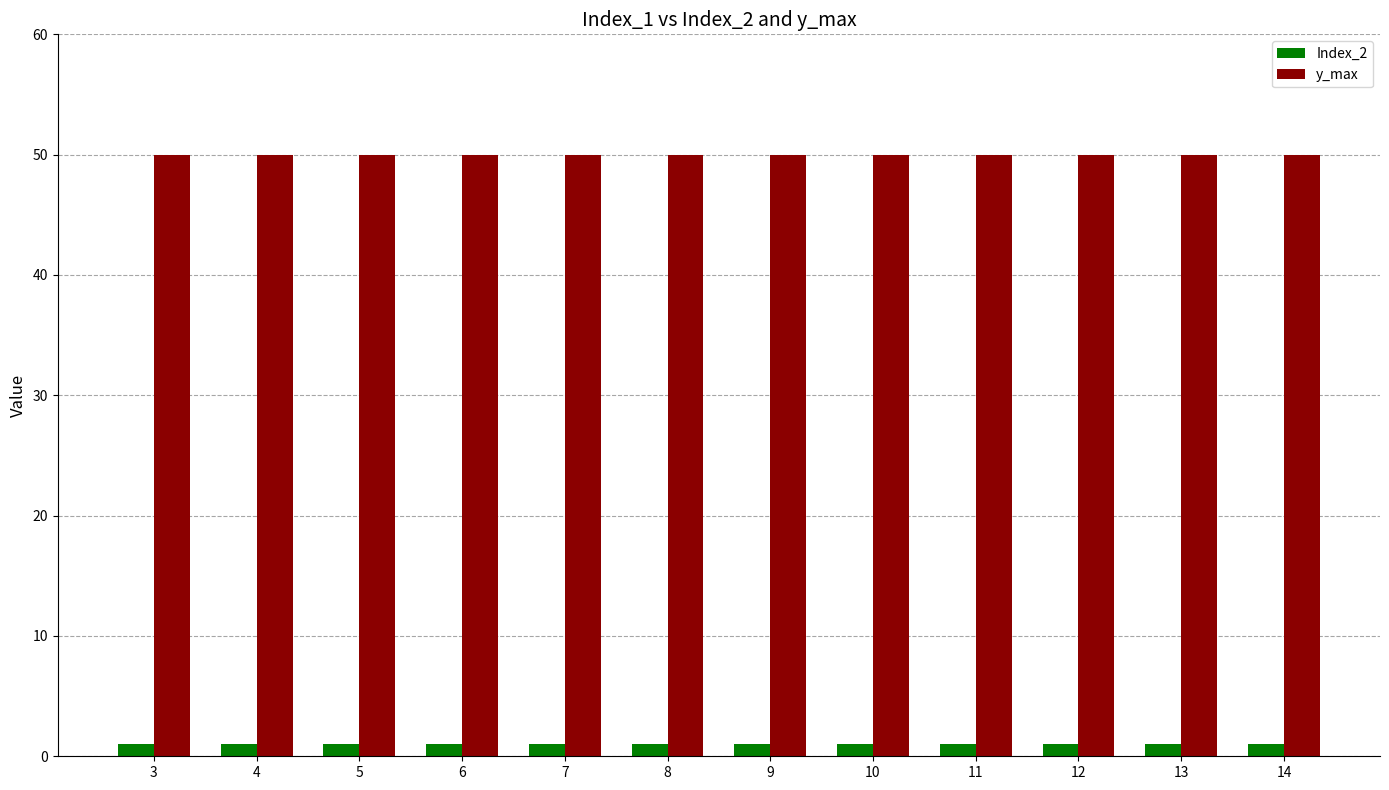

What is the value of the y_max bar at the 12th from the left?

50